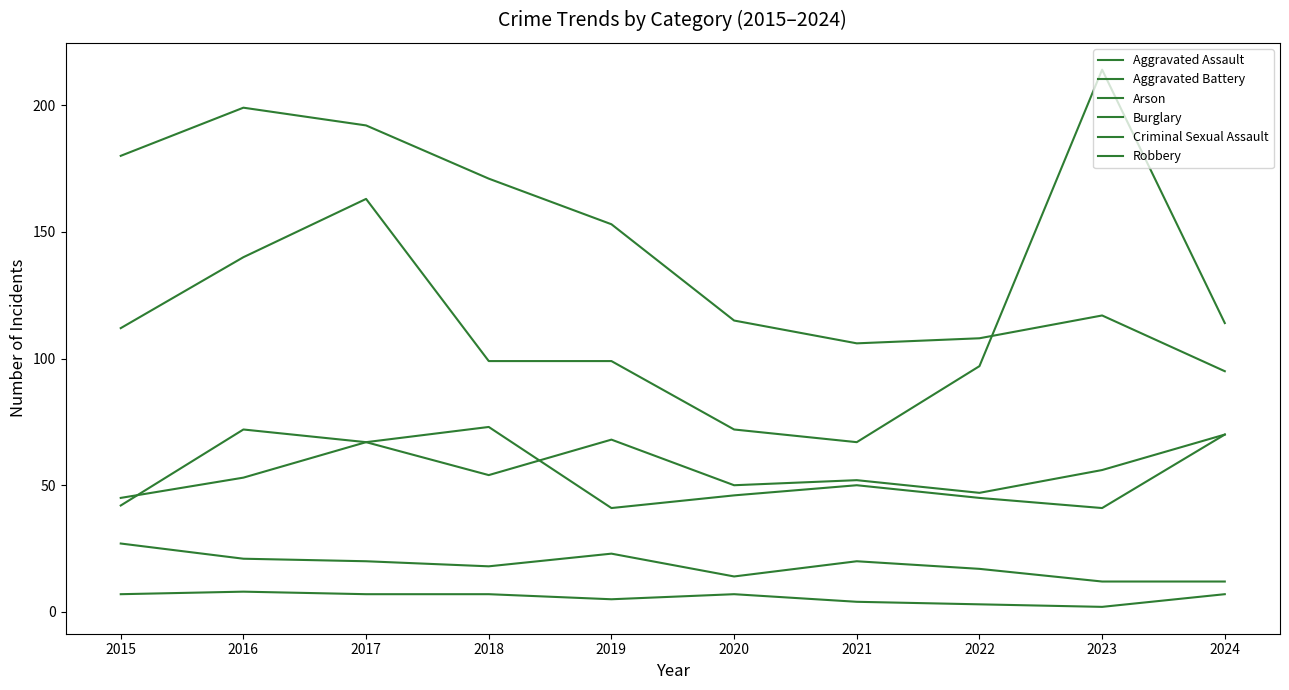

How many lines are shown in the chart?

6